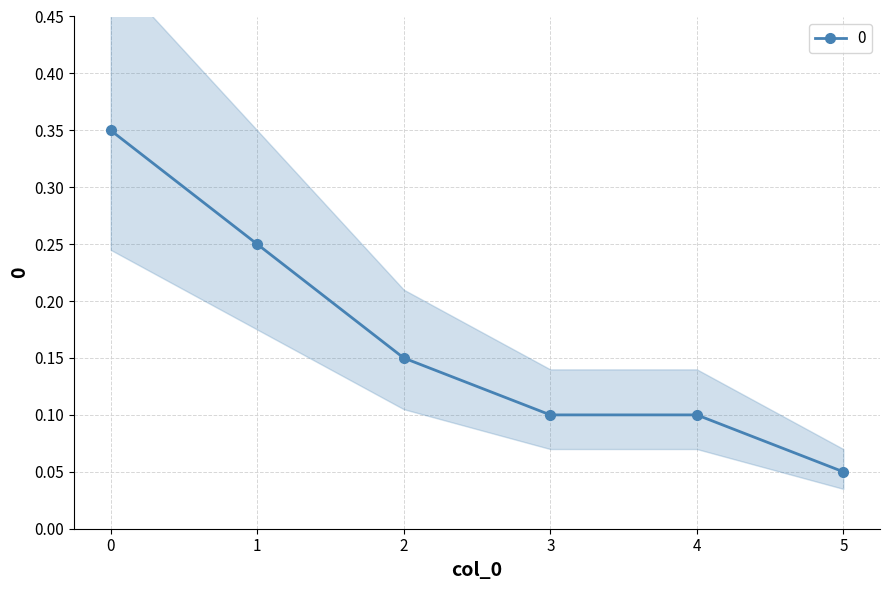

At which category does the chart reach its minimum across all series?

5